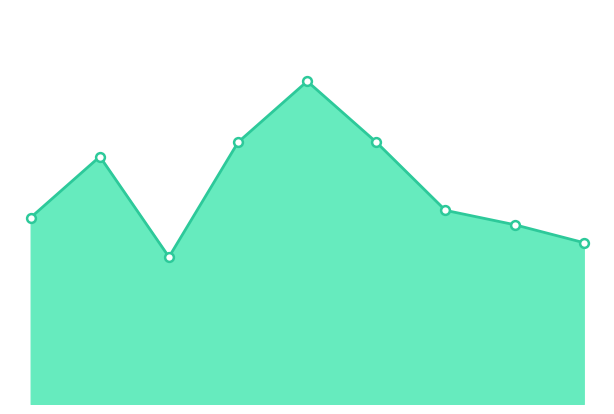

Does the chart have visible grid lines?

No